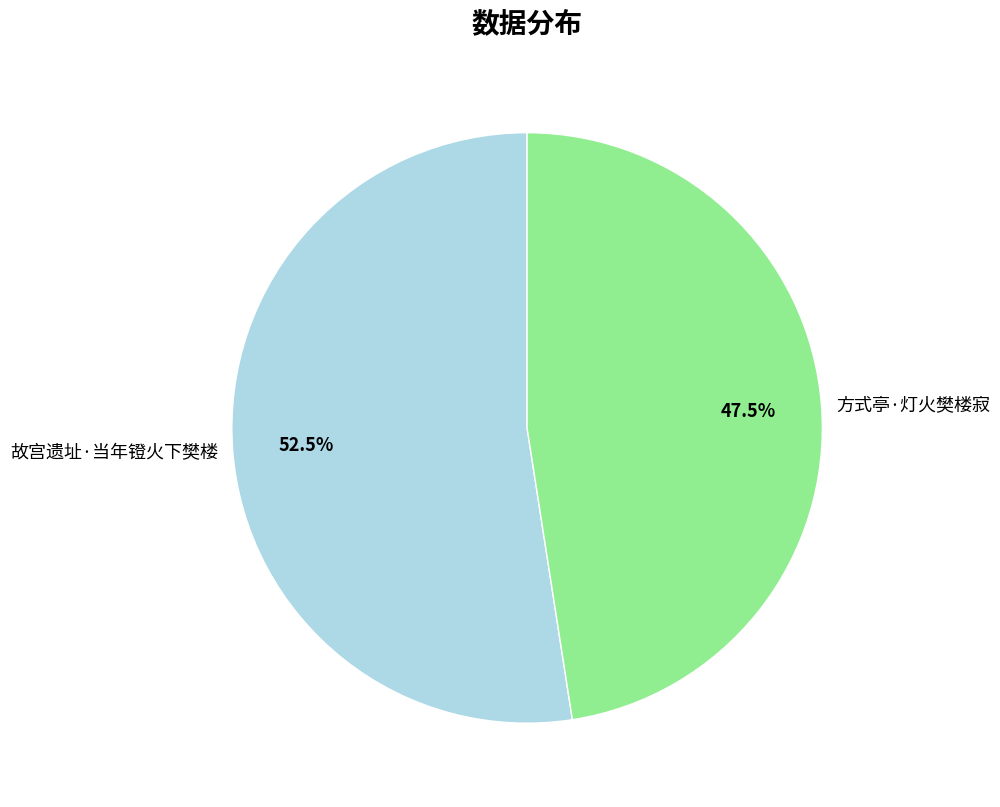

What is the largest slice in the pie chart?

故宫遗址·当年镫火下樊楼